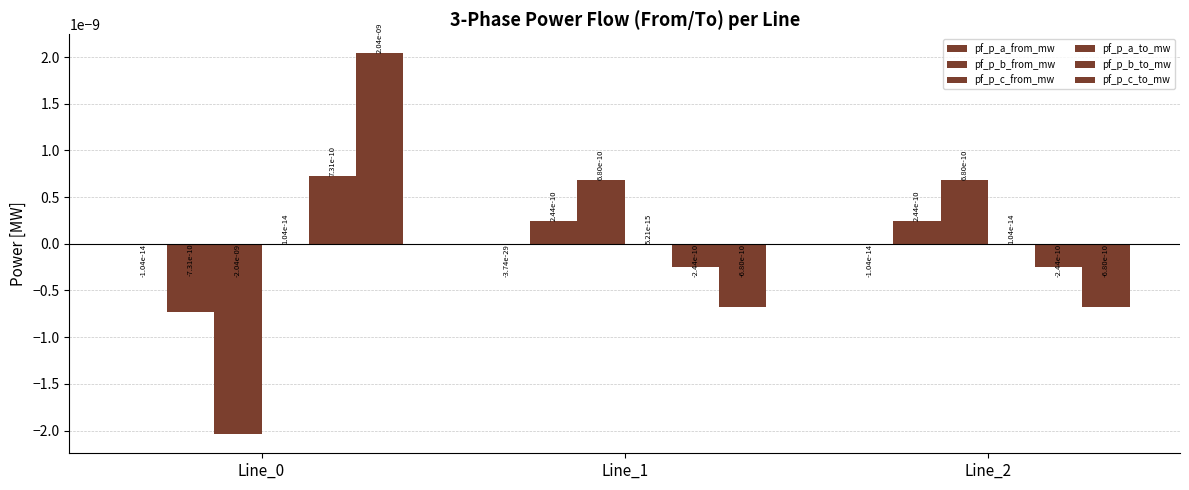

How many data points does each series have?

3